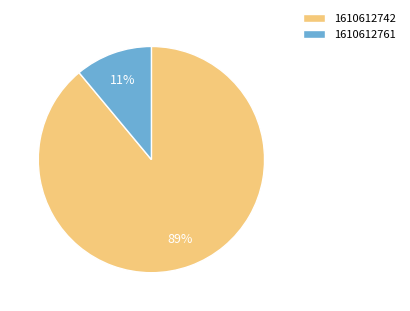

Is there any slice that represents more than half of the pie?

Yes